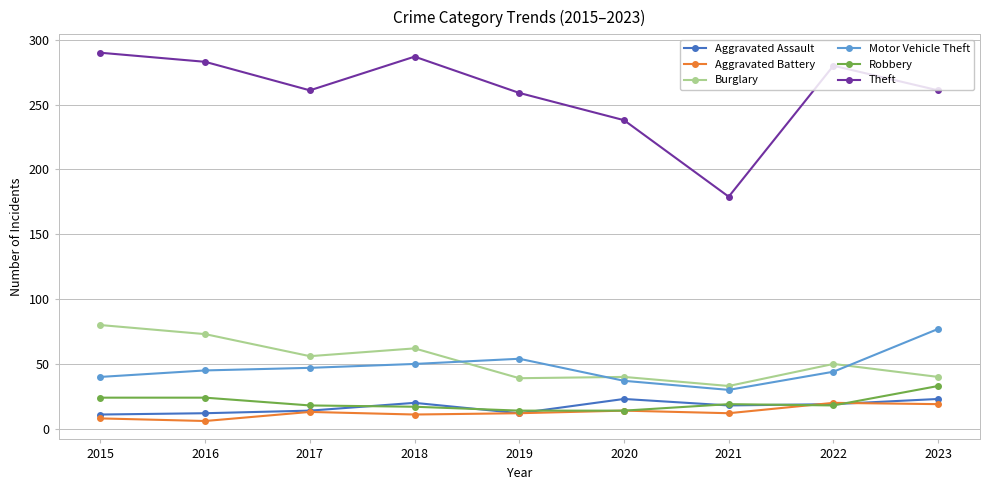

True or false: Aggravated Assault and Motor Vehicle Theft cross at least once.

False